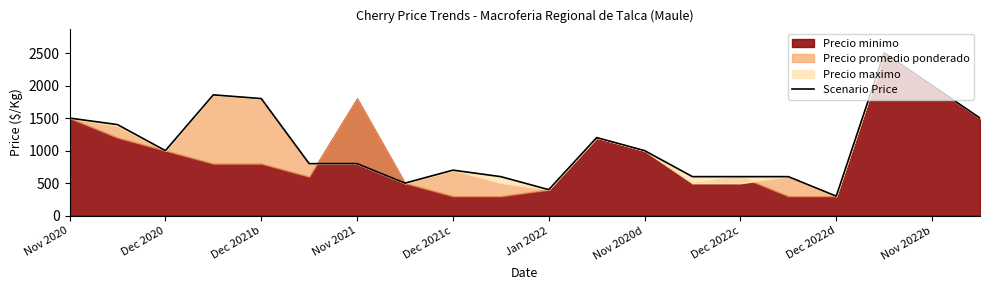

At which category does the chart reach its minimum across all series?

Dec 2022d